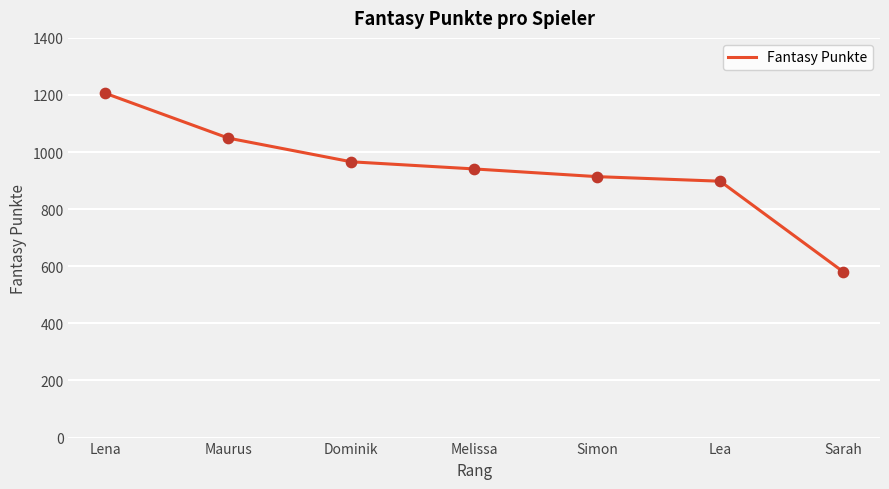

Approximately how many times larger is the value at Lea compared to Sarah?

1.5